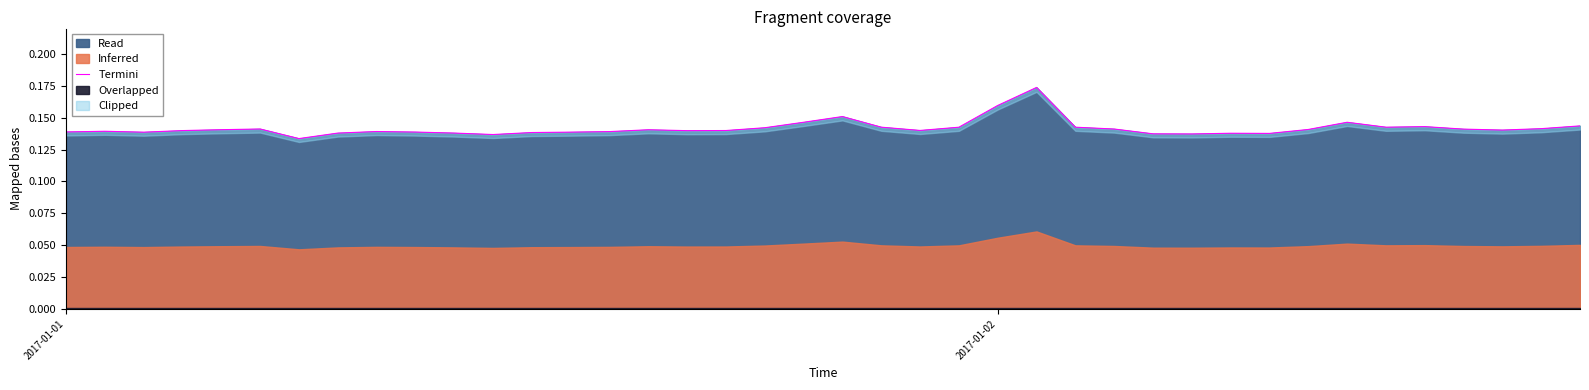

How many interior local peaks (higher than both neighbors) does the data have?

9